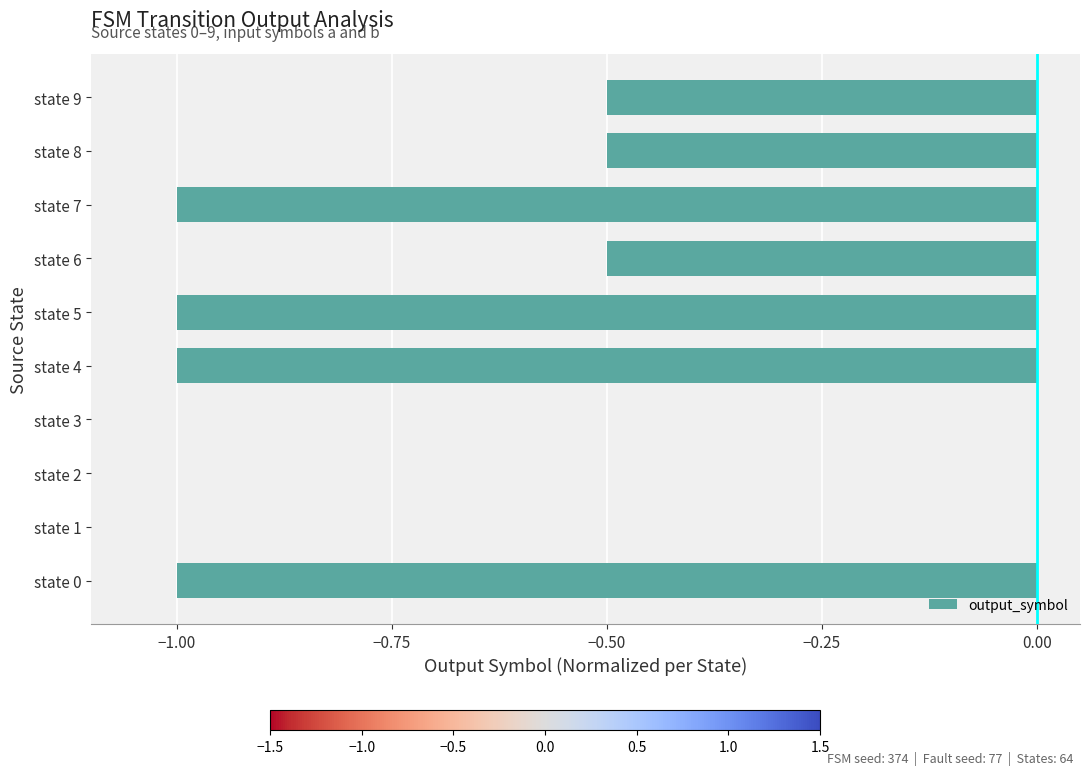

What is the sum of the values at state 3 and state 8?

-0.5